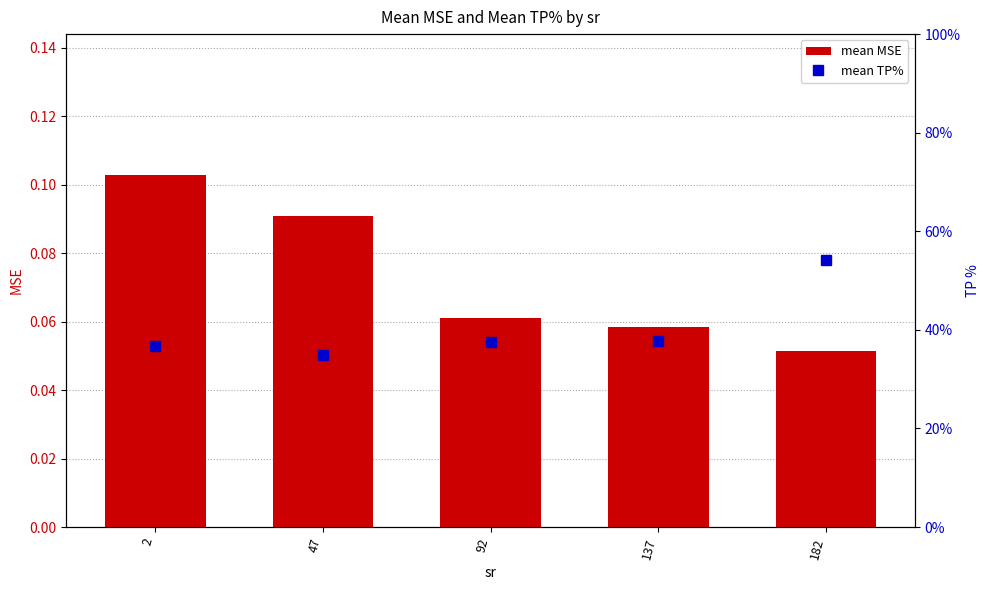

At 2, list the series in order from largest to smallest.

mean TP%, mean MSE